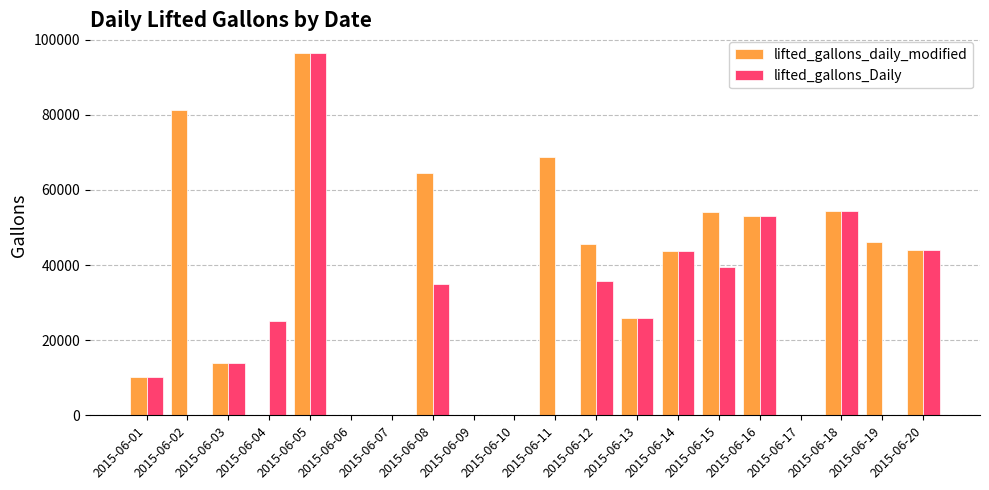

True or false: lifted_gallons_Daily has a value of 43906 at 2015-06-20.

True